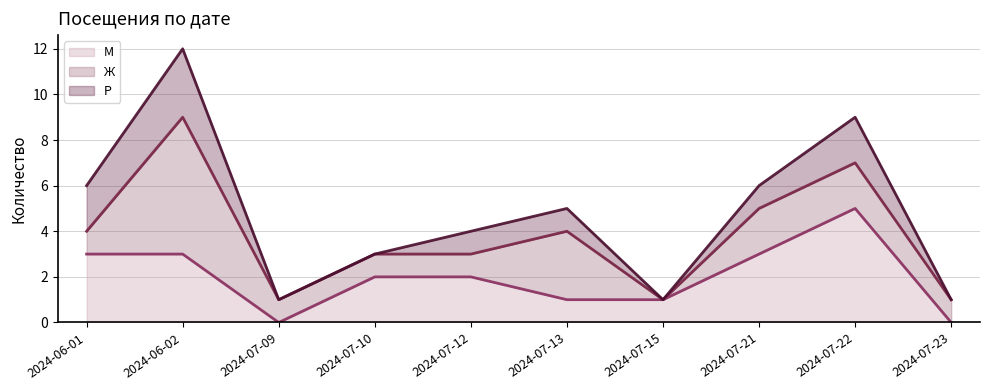

The value of Р (лінія) at 2024-07-23 is 1. True or false?

False